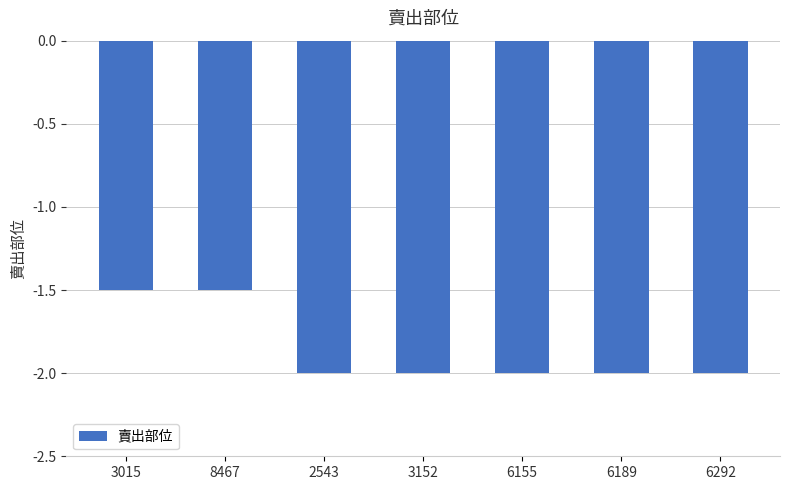

What is the label of the 2nd bar from the left?

8467